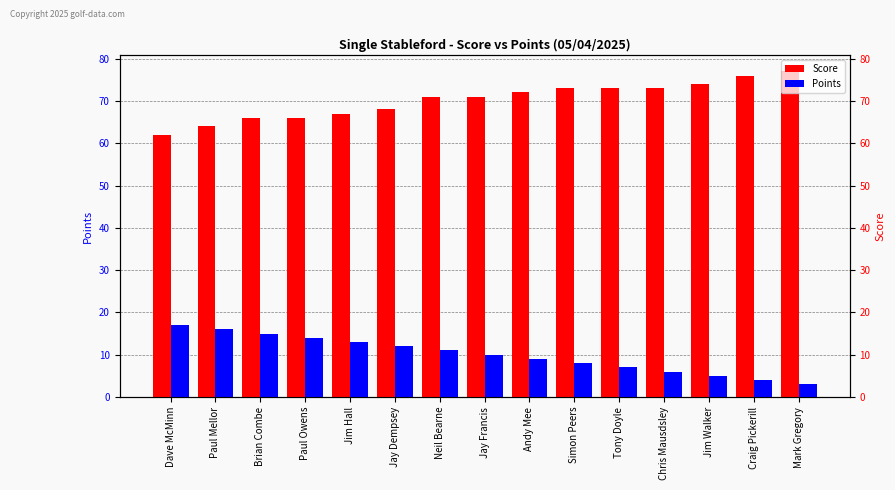

Reading left to right, transcribe all the data shown in this chart.

Score: Dave McMinn=62	Paul Mellor=64	Brian Combe=66	Paul Owens=66	Jim Hall=67	Jay Dempsey=68	Neil Bearne=71	Jay Francis=71	Andy Mee=72	Simon Peers=73	Tony Doyle=73	Chris Mausdsley=73	Jim Walker=74	Craig Pickerill=76	Mark Gregory=77
Points: Dave McMinn=17	Paul Mellor=16	Brian Combe=15	Paul Owens=14	Jim Hall=13	Jay Dempsey=12	Neil Bearne=11	Jay Francis=10	Andy Mee=9	Simon Peers=8	Tony Doyle=7	Chris Mausdsley=6	Jim Walker=5	Craig Pickerill=4	Mark Gregory=3